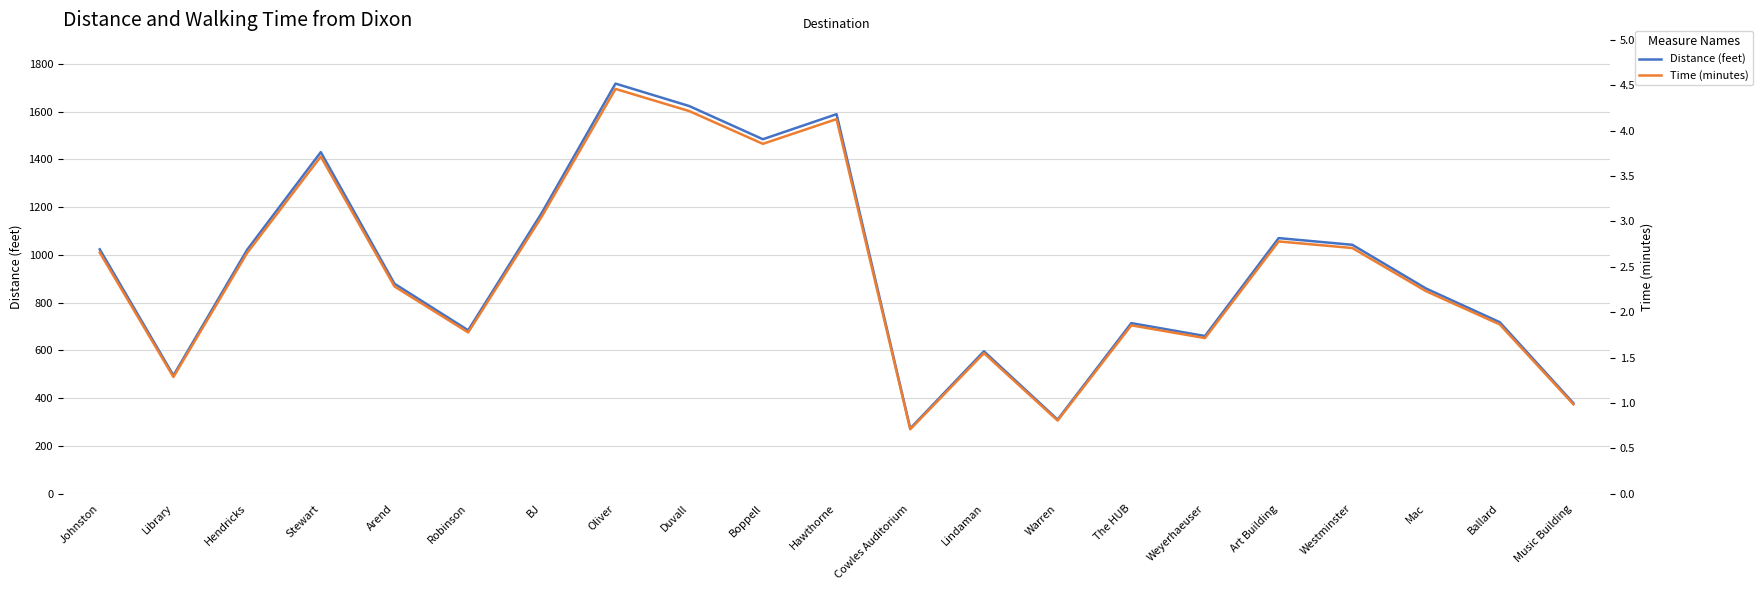

Which has a higher value, Boppell or Warren?

Boppell